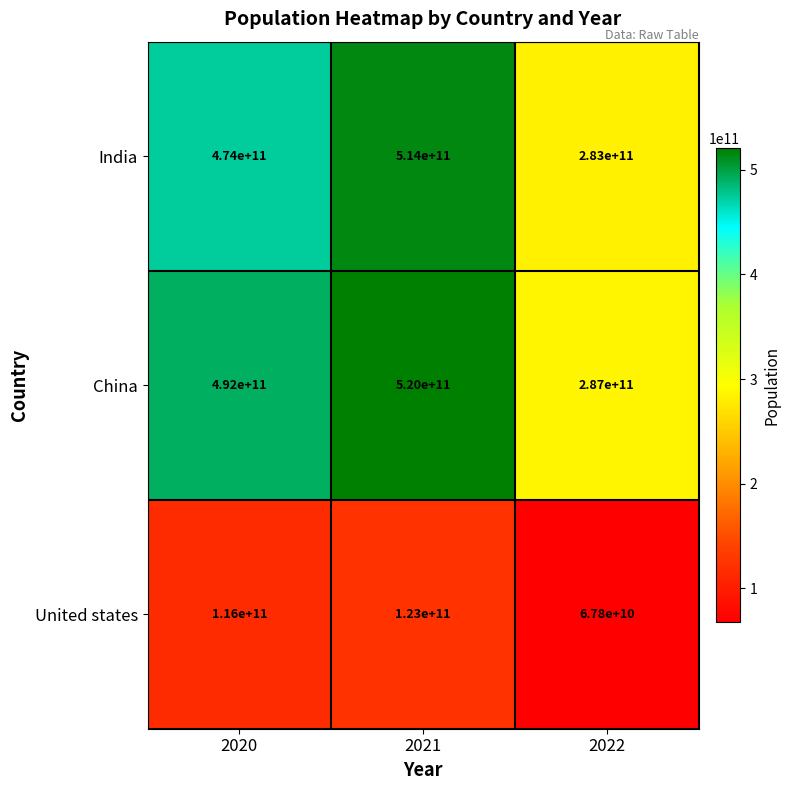

What is the sum of all United states values?

306800000000